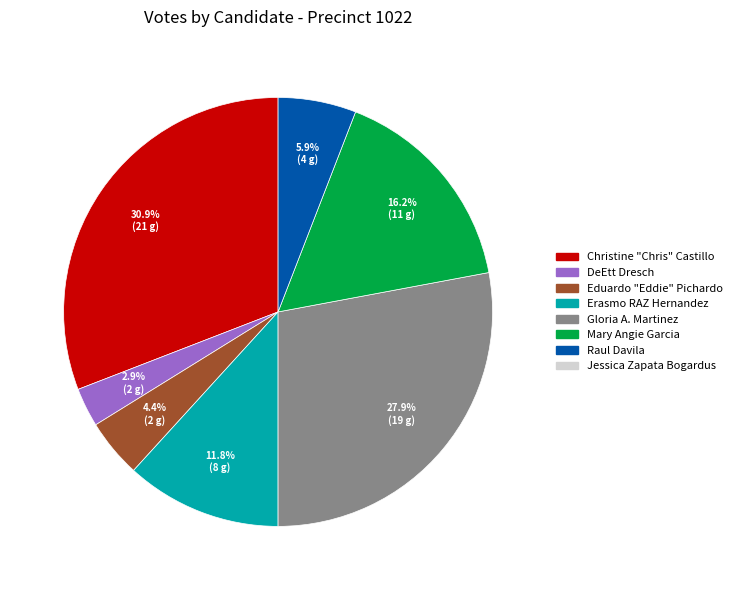

Is there a majority slice in this chart?

No